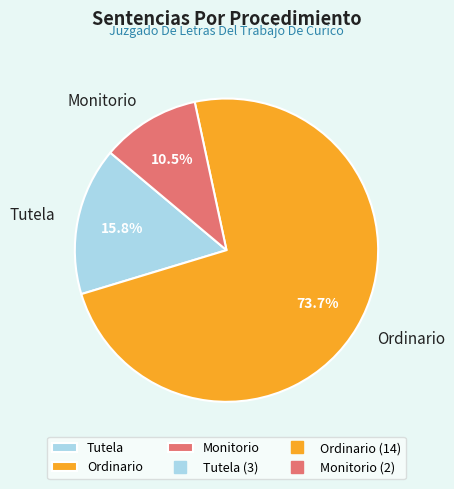

What percentage is the Tutela slice, to the nearest percent?

16%